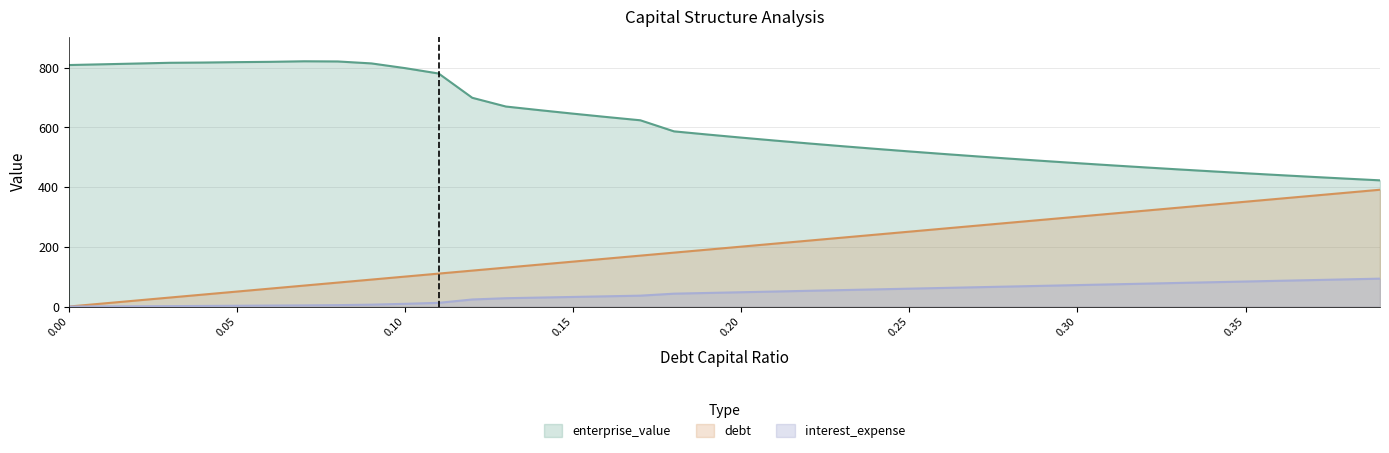

What are all the series names shown in the legend?

enterprise_value, debt, interest_expense